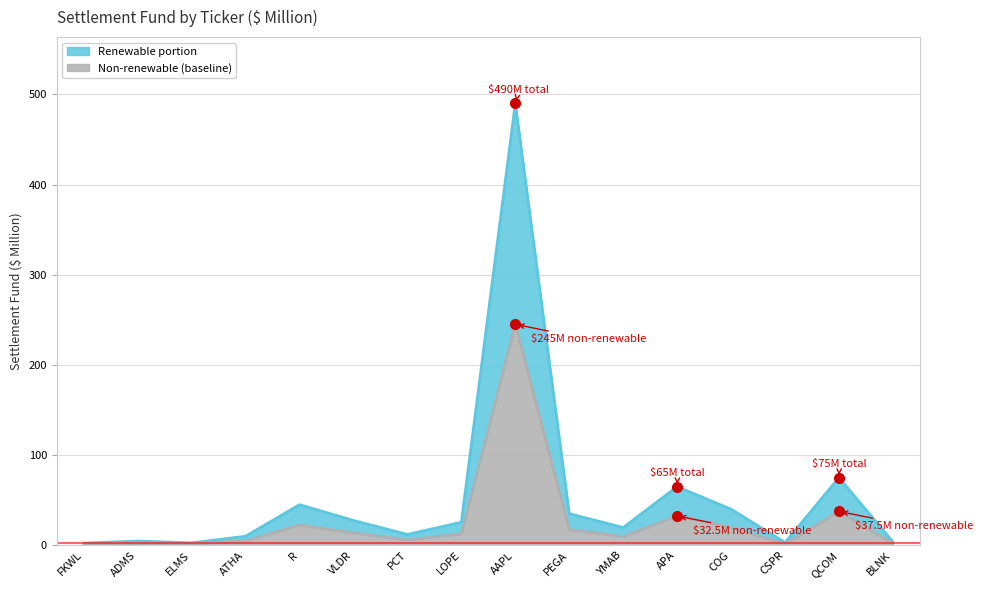

Rank the categories by Settlement Fund (M) value from highest to lowest.

AAPL, QCOM, APA, R, COG, PEGA, VLDR, LOPE, YMAB, PCT, ATHA, ADMS, BLNK, CSPR, ELMS, FKWL